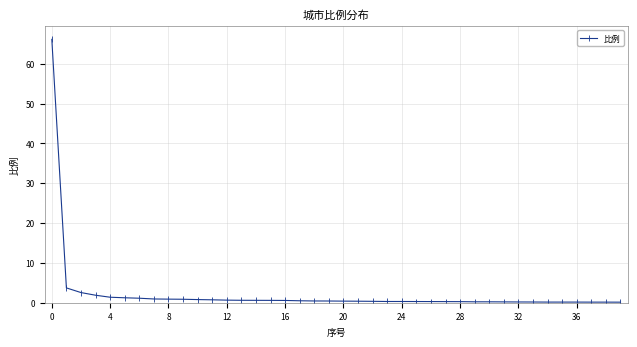

What is the greatest value displayed?

66.1